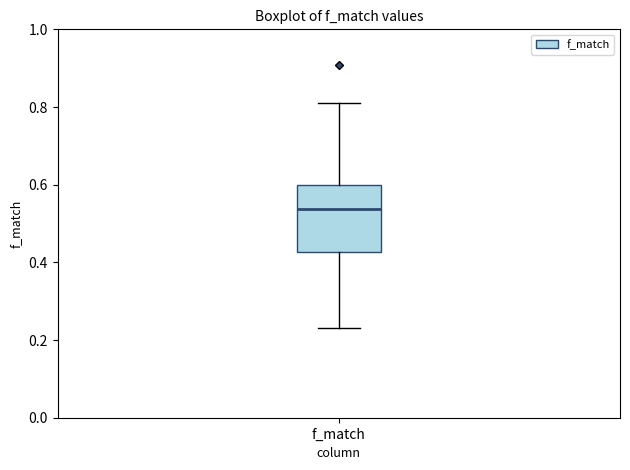

Where does the median line of the box for f_match sit on the y-axis? The values are not printed on the chart, so give them approximately, as read against the axis.

0.54